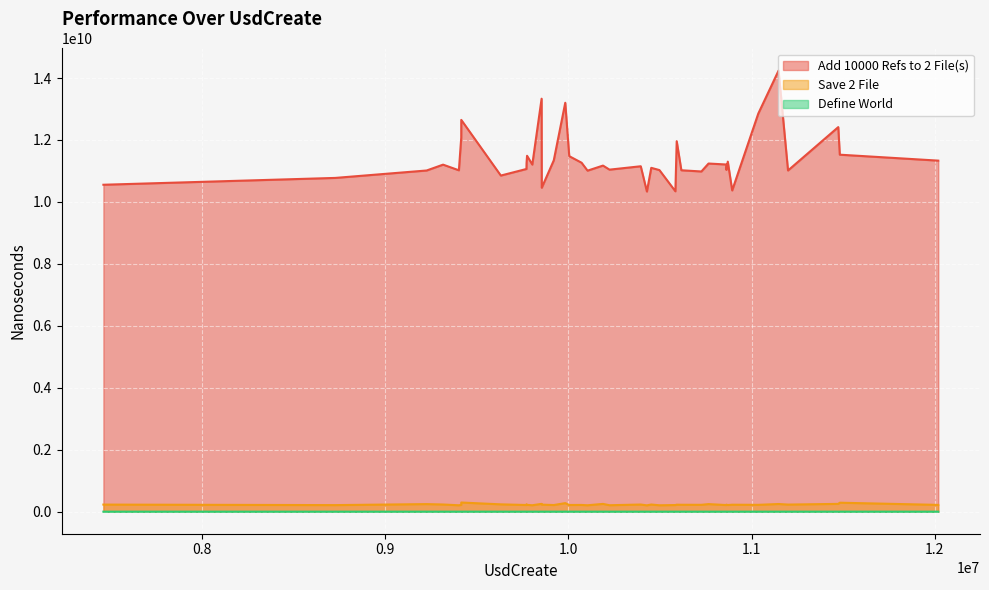

What is the sum of all Save 2 File values?

9151173500